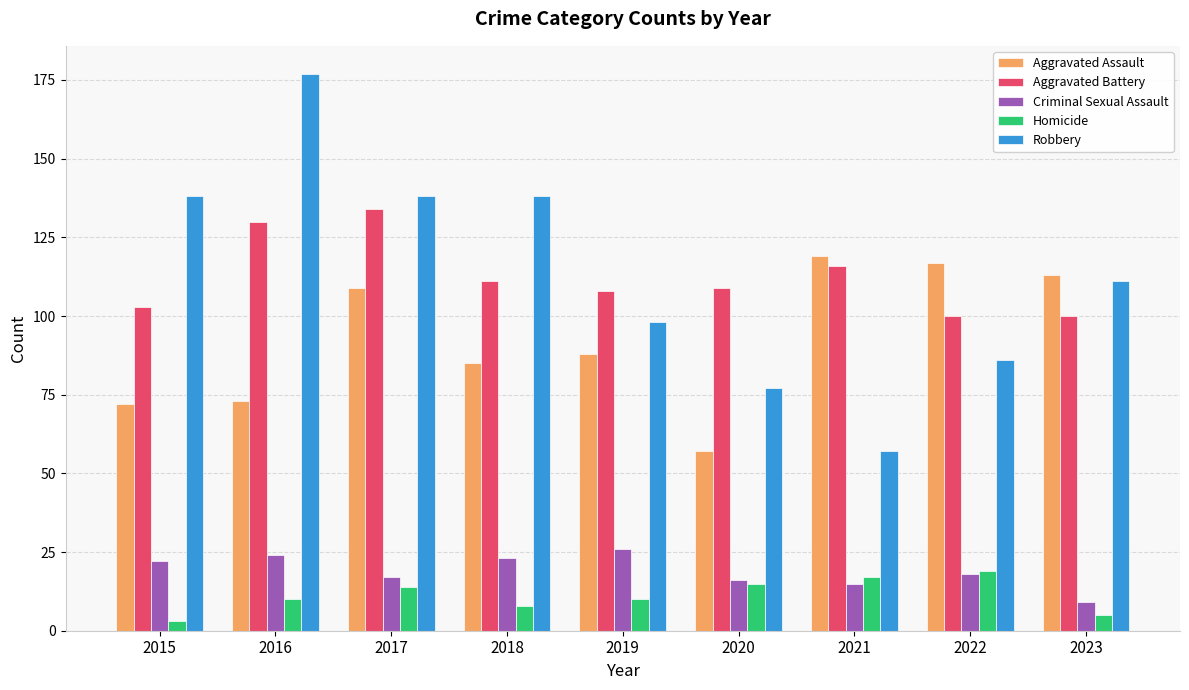

At which label is Aggravated Battery closest to 117?

2021